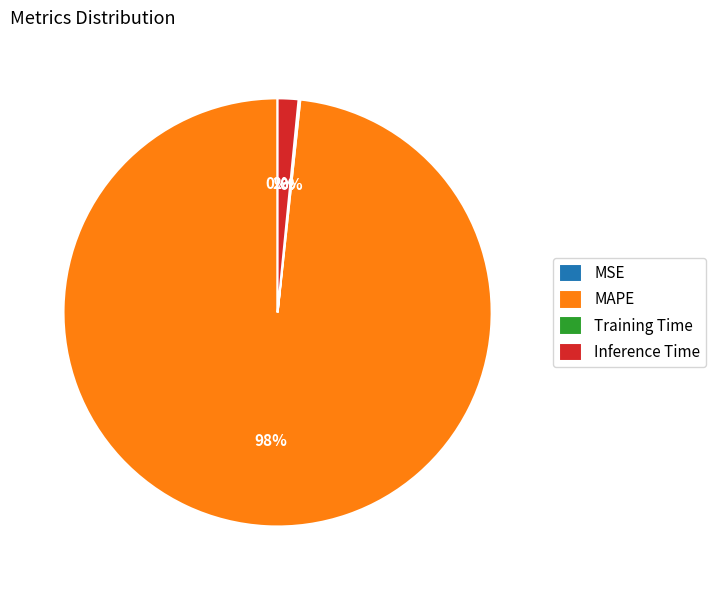

To the nearest percent, what is the average slice percentage?

25%